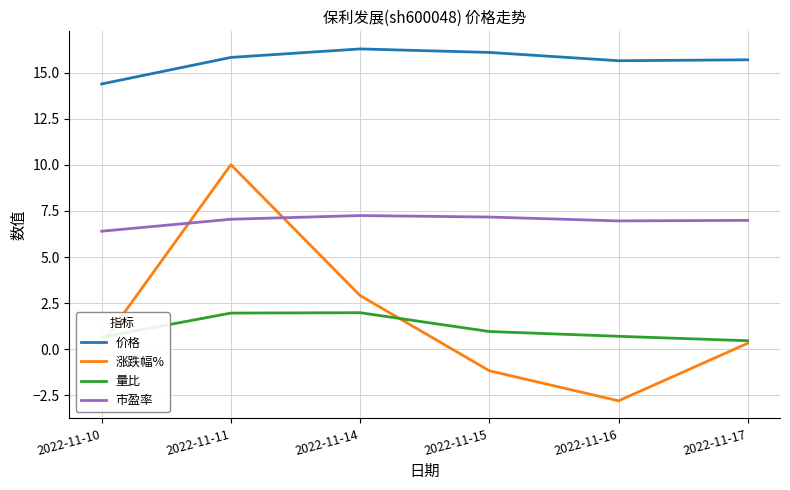

What is the difference between the 价格 values at 2022-11-17 and 2022-11-14?

0.6